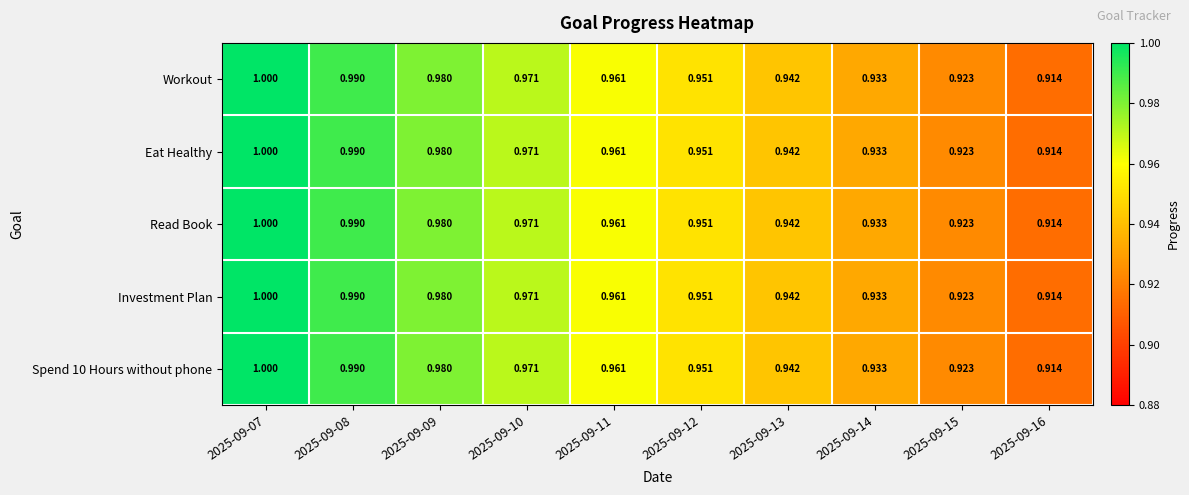

At which category is the sum across all series the highest?

2025-09-07